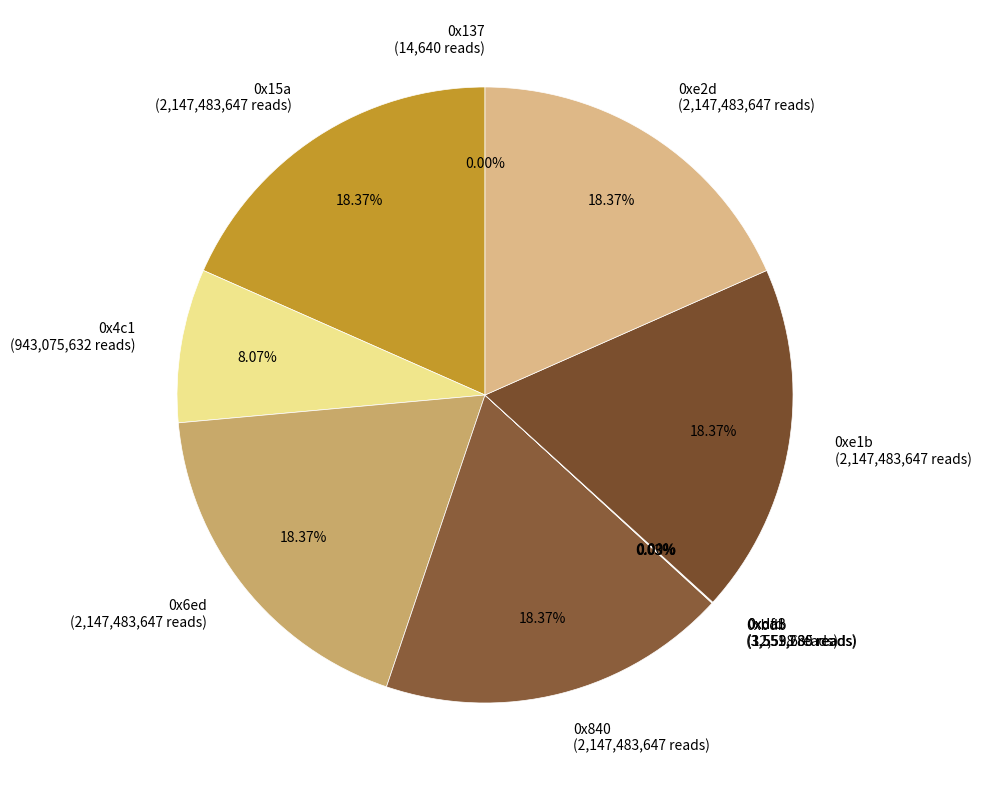

Is 0x4c1 the majority of the pie?

No